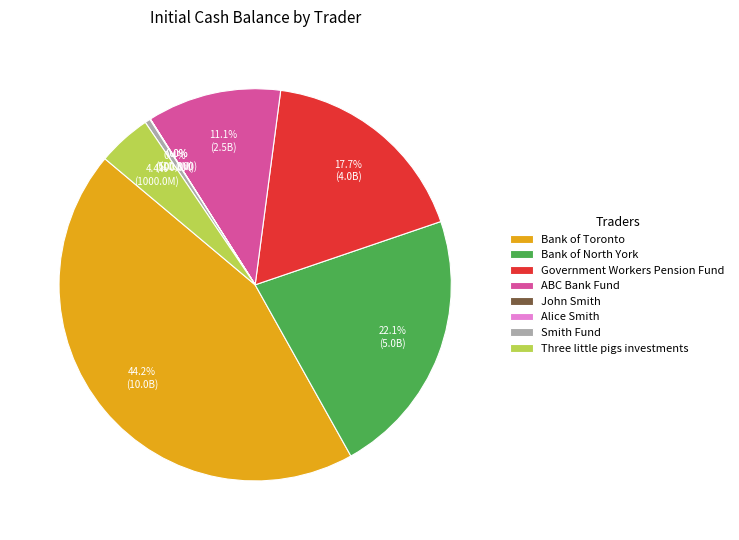

Which slice is the largest?

Bank of Toronto